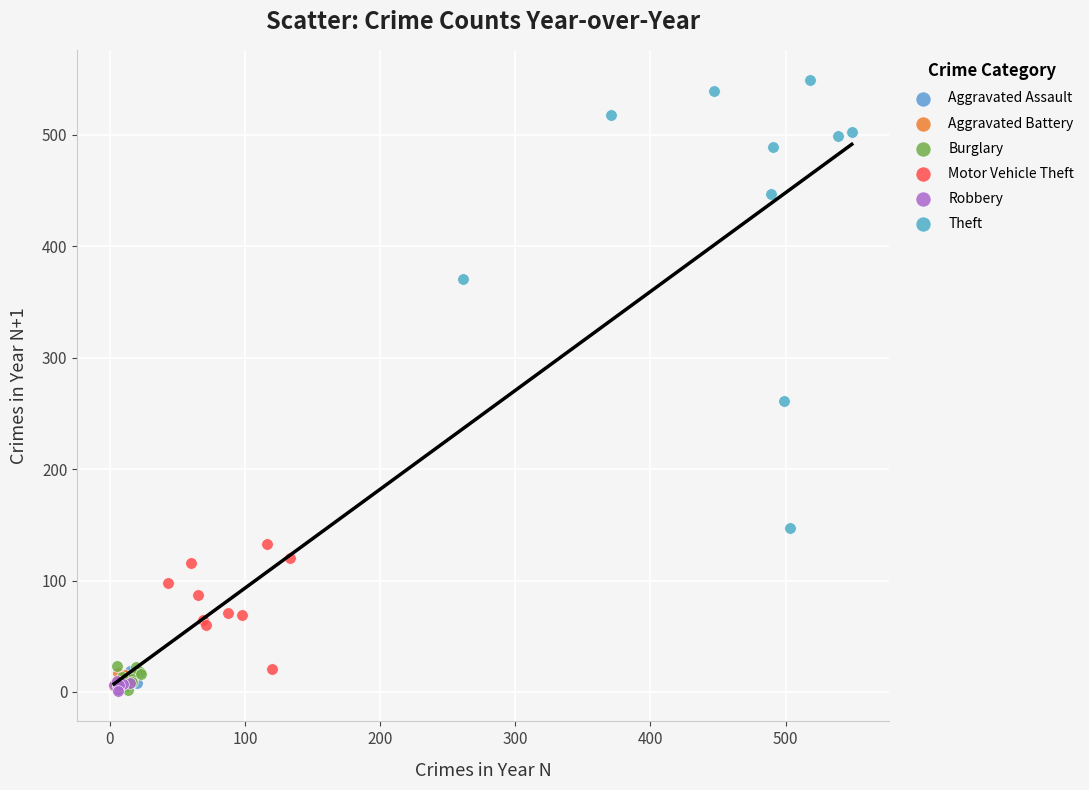

Which series contains the highest Y value?

Theft